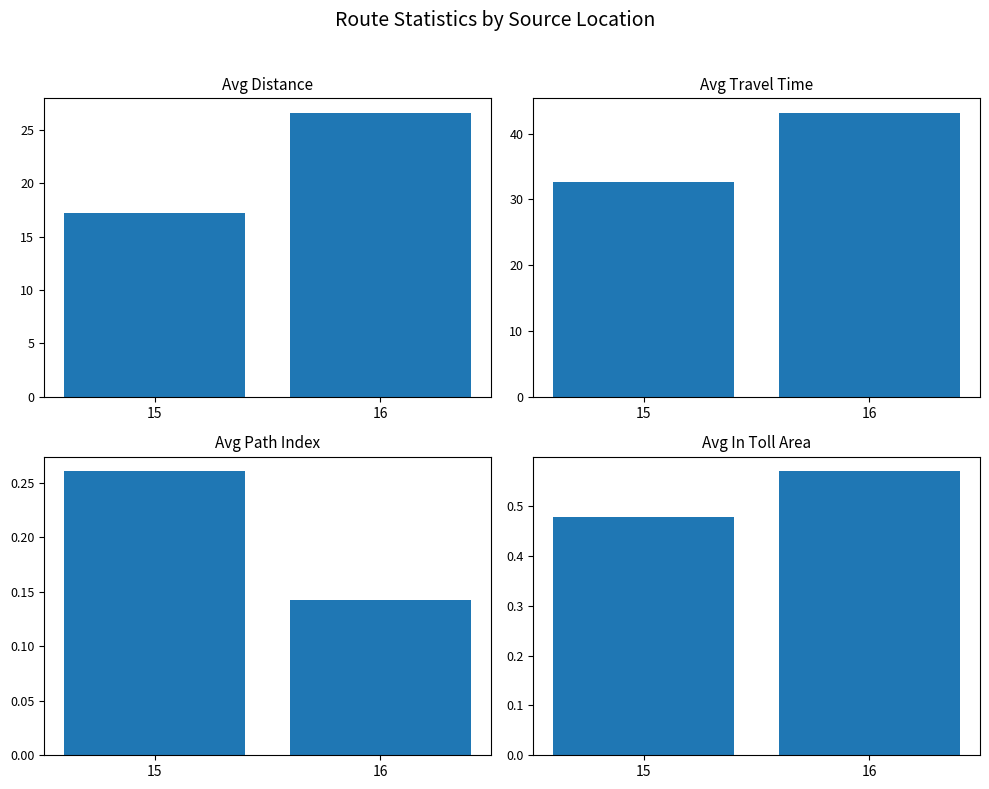

Which series has the largest range (max minus min)?

Avg Travel Time